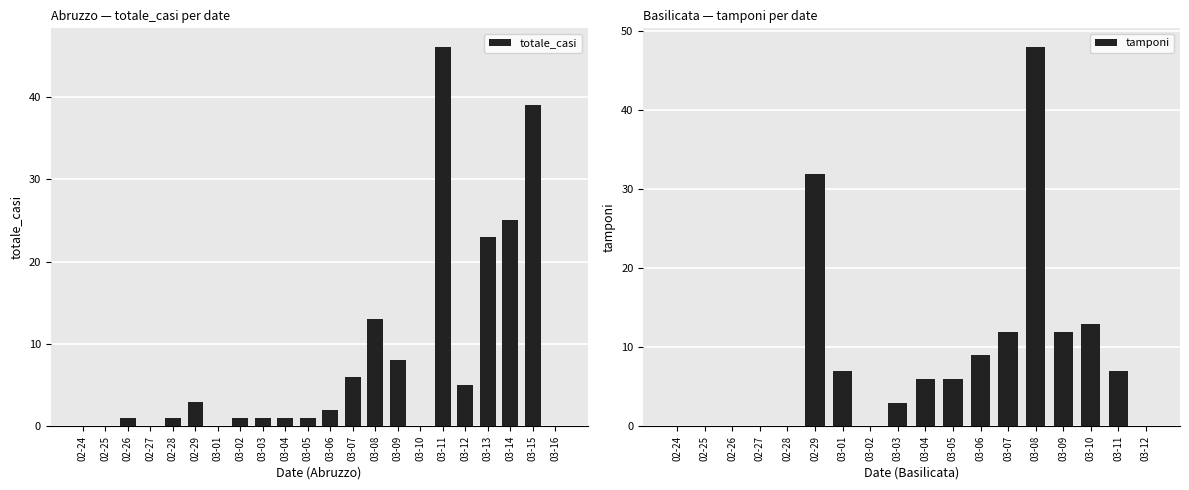

Is it true that totale_casi equals 10 at 03-07?

False